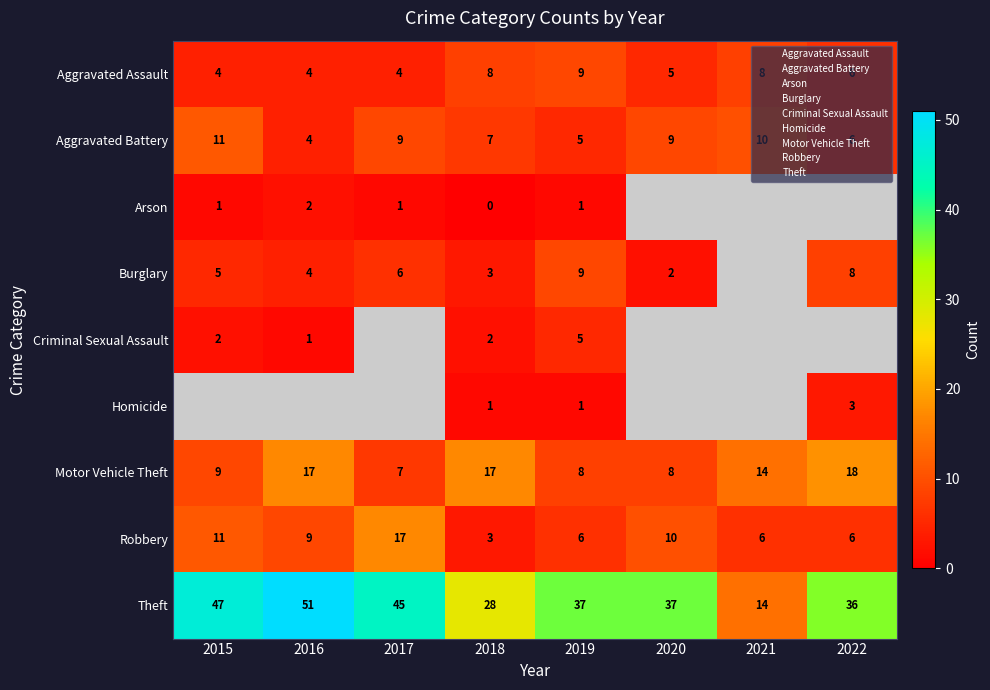

How many distinct data groups are displayed?

9